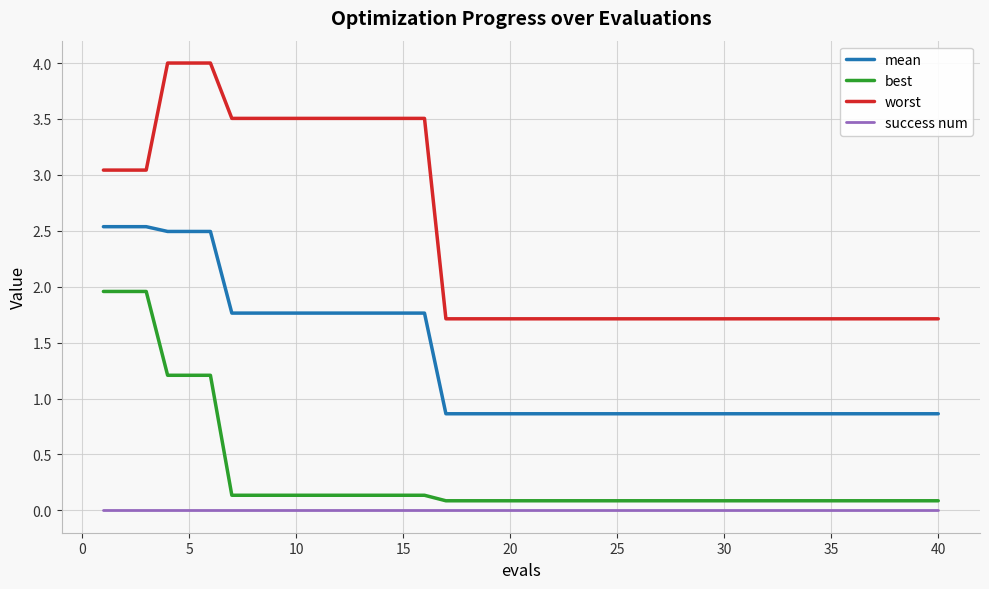

How many series are shown in this chart?

4